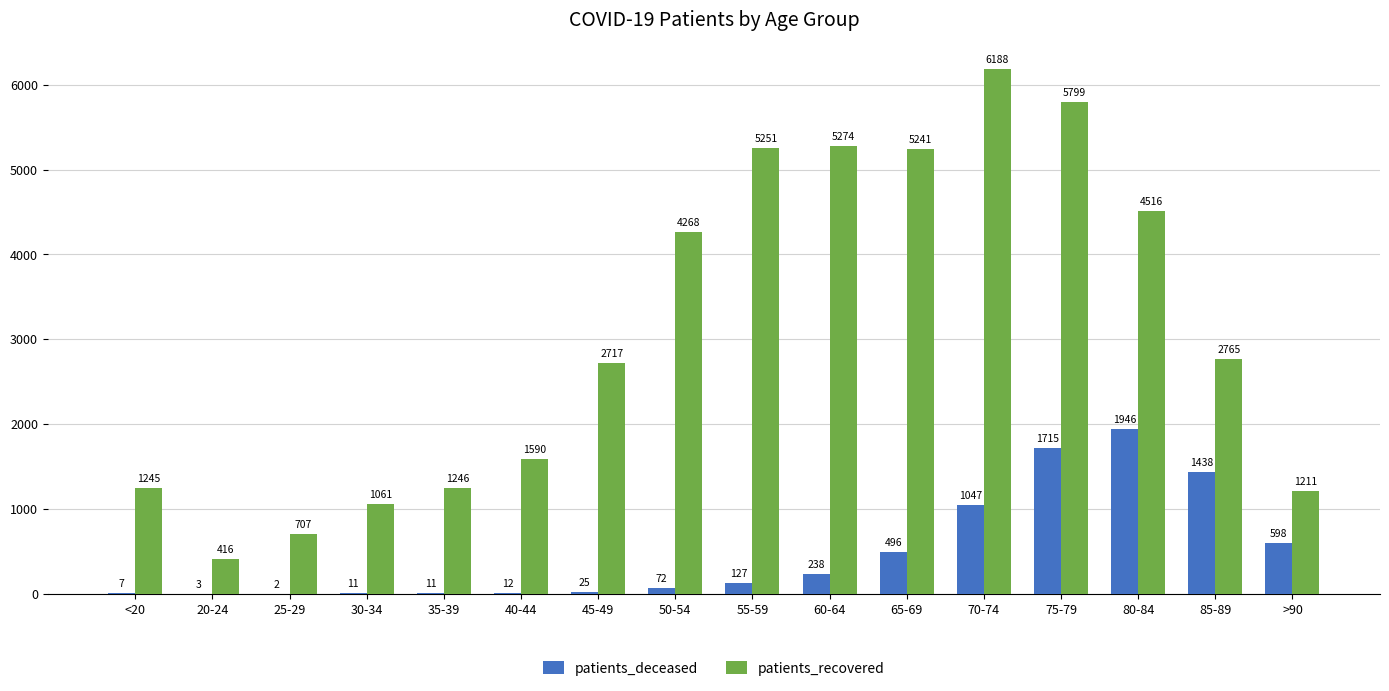

What is the sum of all patients_deceased values?

7748